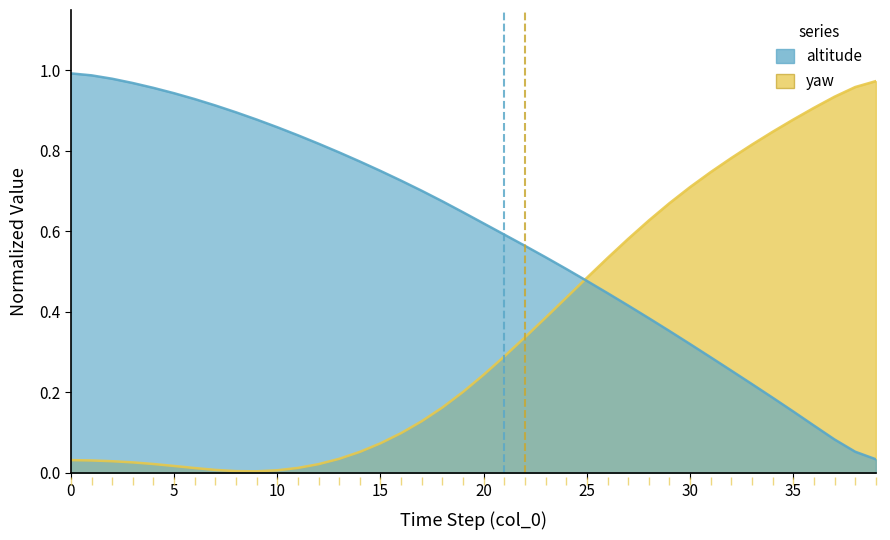

What is the approximate value of altitude at 5?

0.9